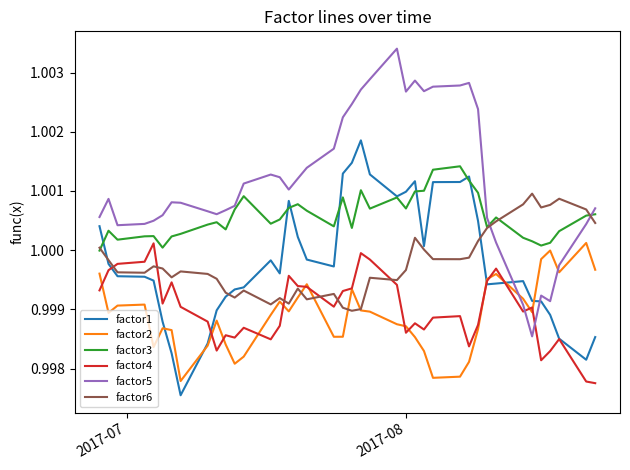

Which series has the largest total across all categories?

factor5